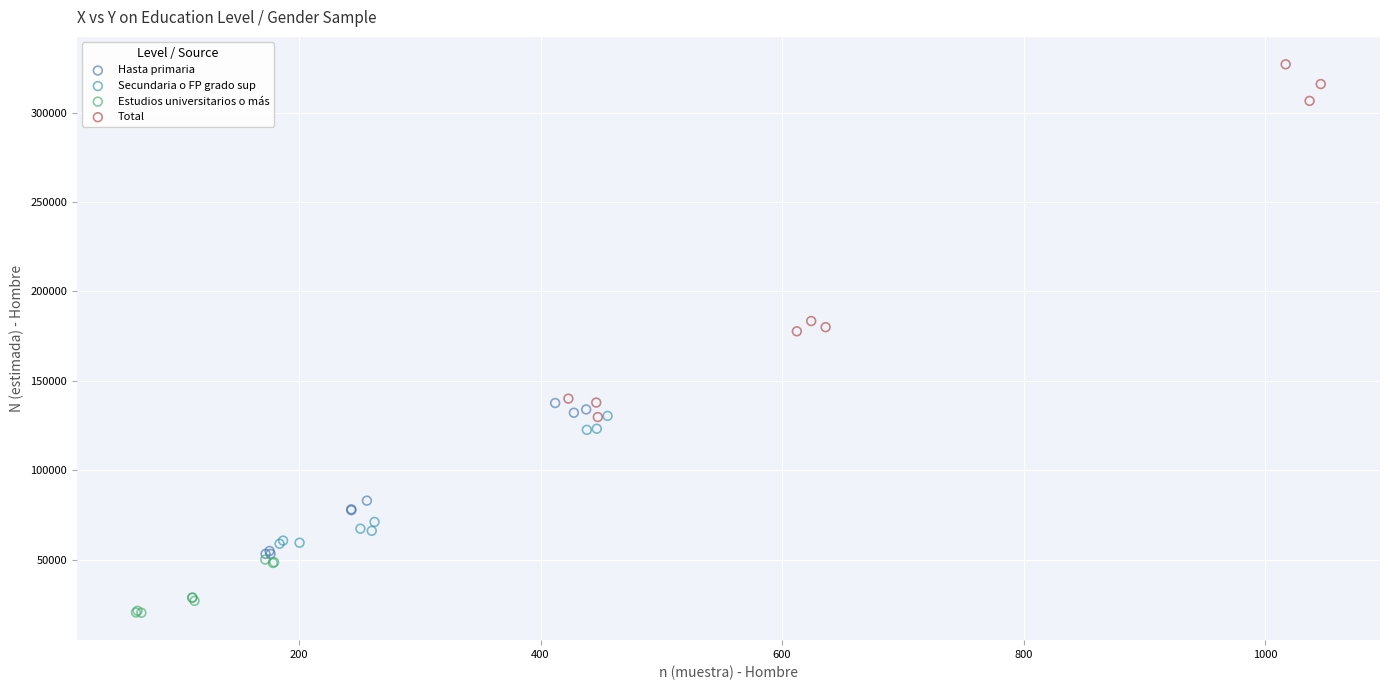

Which series has the widest spread of Y values?

Total